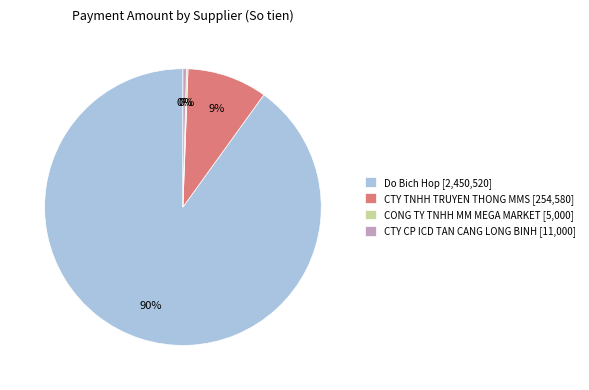

Between CTY TNHH TRUYEN THONG MMS [254,580] and Do Bich Hop [2,450,520], which is larger?

Do Bich Hop [2,450,520]